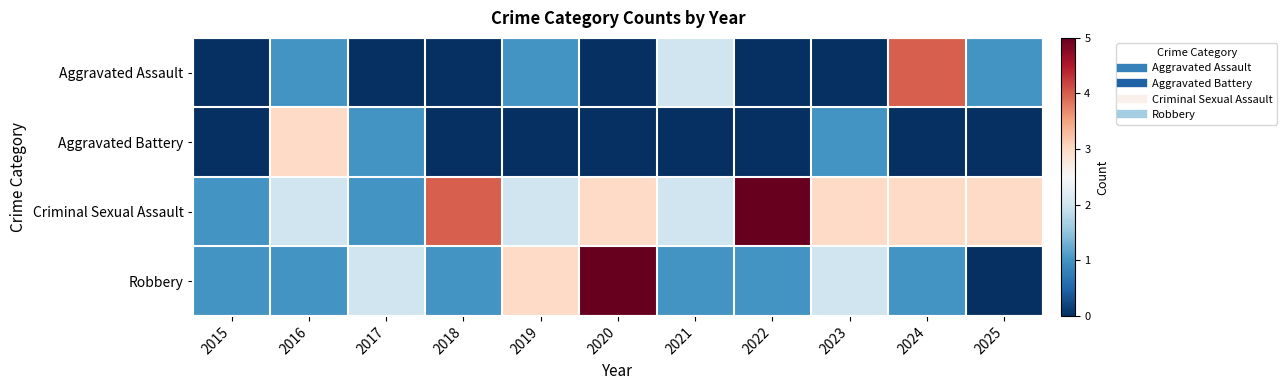

At which category is the sum across all series the highest?

2020